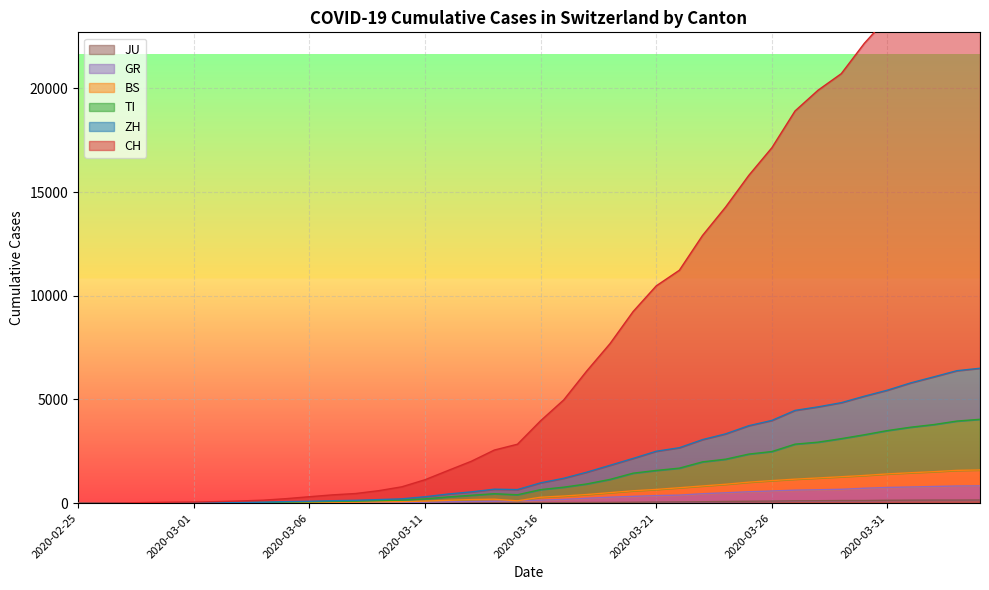

How many interior local peaks does the ZH series have?

1